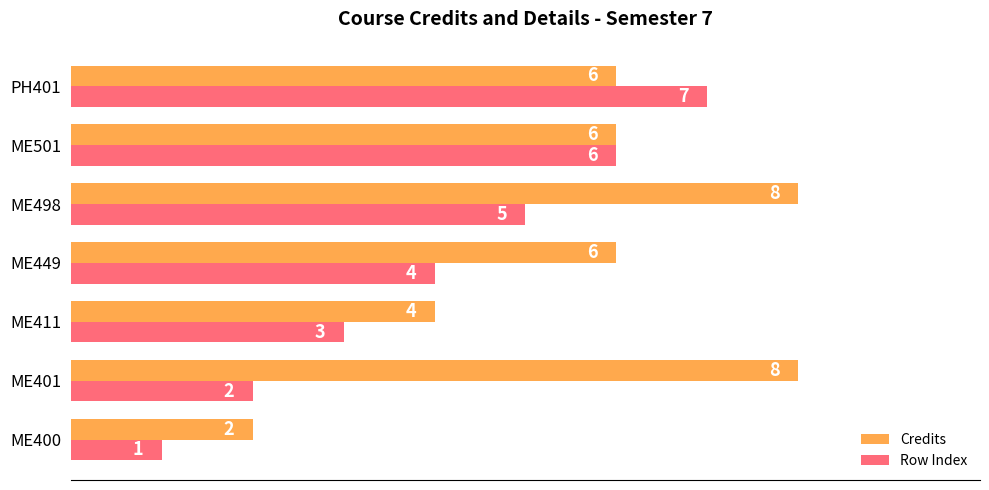

How many Credits values are between 4 and 8?

6